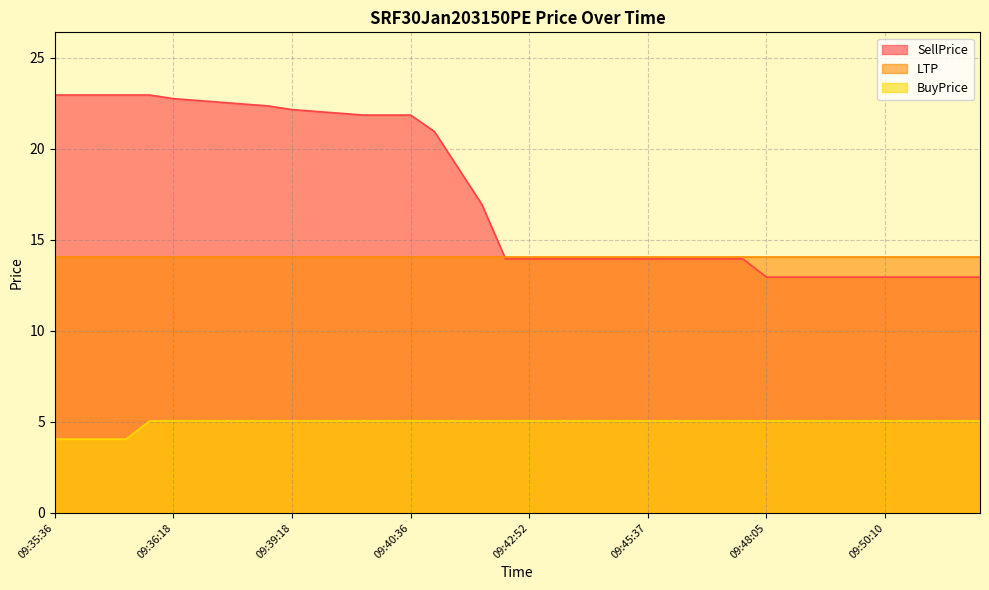

Is the value of BuyPrice at 09:49:51 greater than the value of SellPrice at 09:44:07?

No